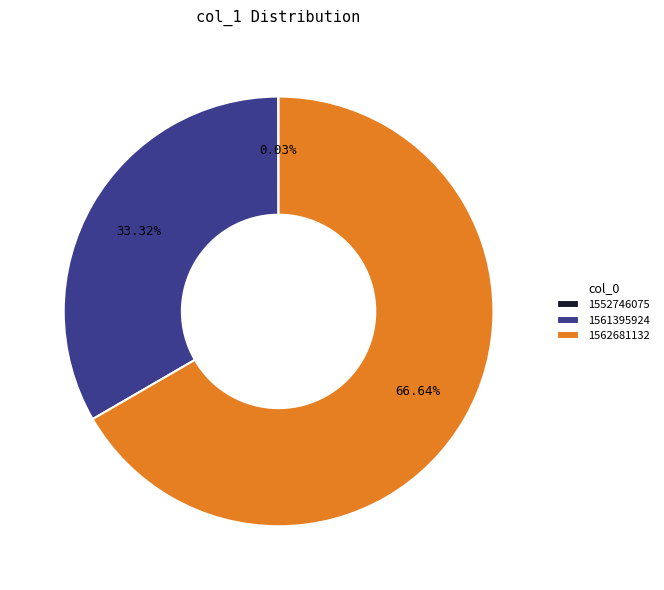

Does any single category account for the majority?

Yes